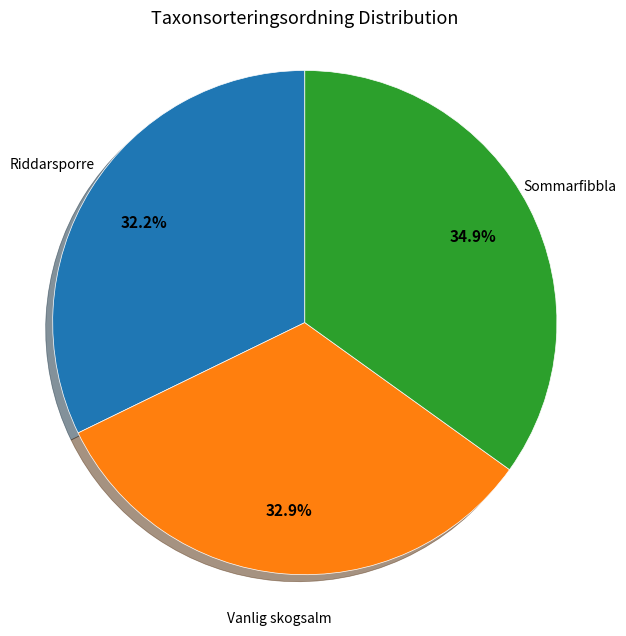

Is there a majority slice in this chart?

No